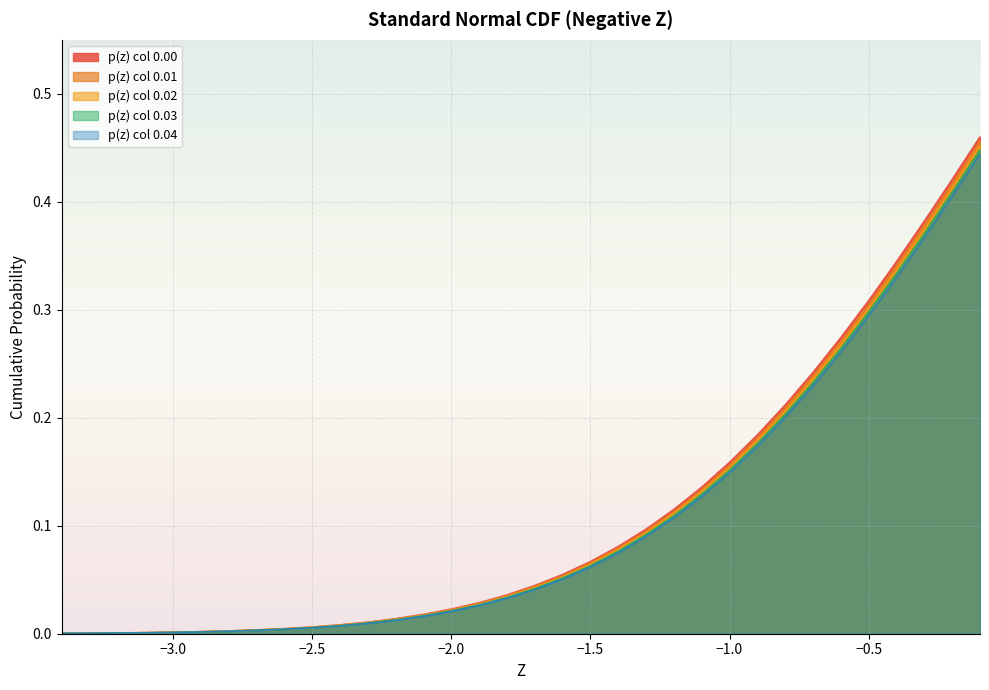

What is the difference between the maximum and minimum values in the p(z) col 0.04 series?

0.4